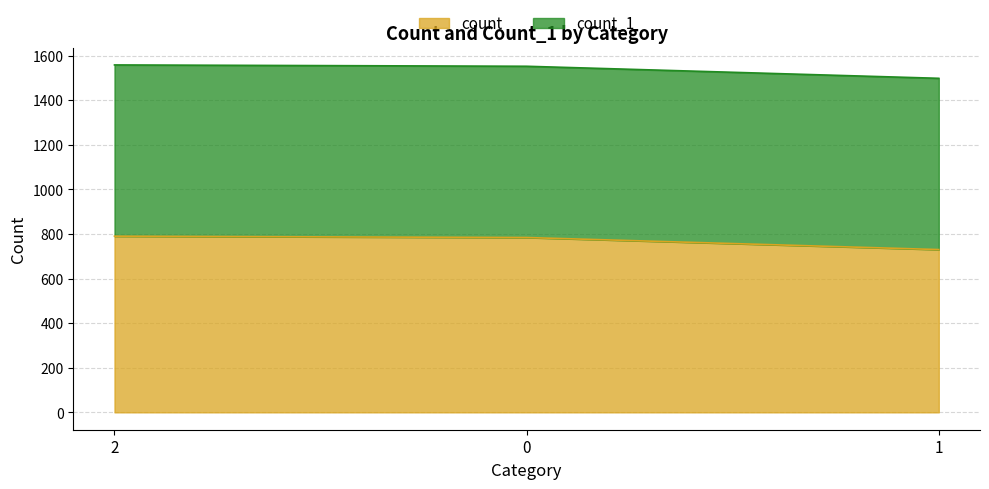

What is the smallest value displayed?

730